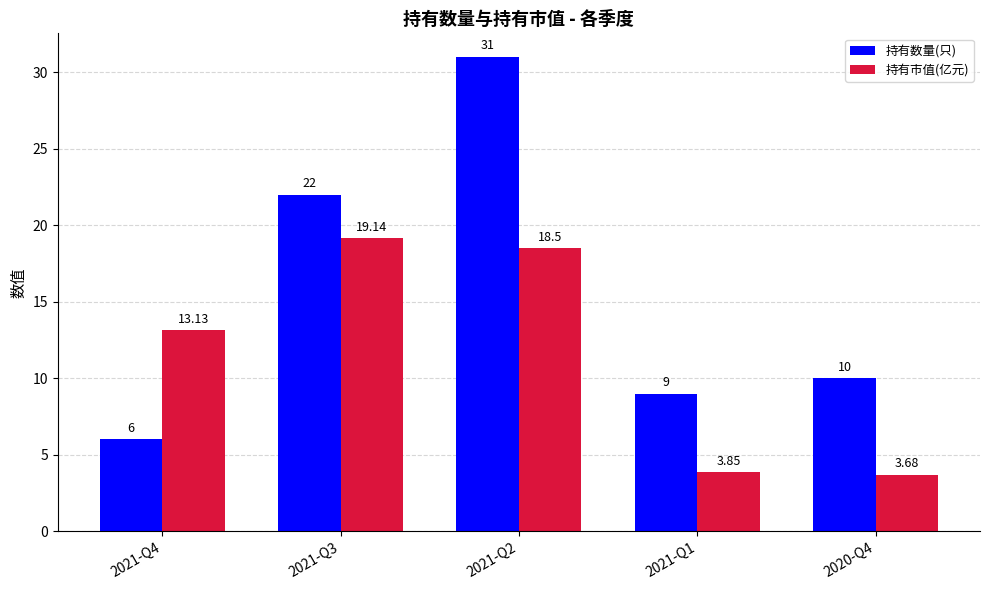

Is the value of 持有数量(只) at 2021-Q1 greater than the value of 持有市值(亿元) at 2020-Q4?

Yes